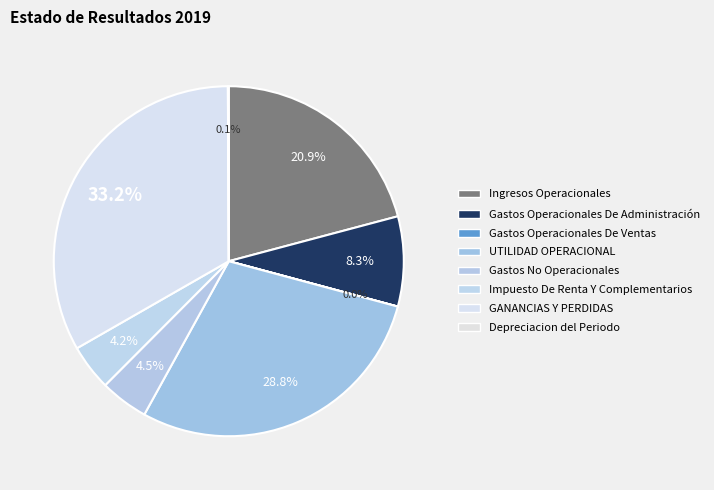

The Gastos Operacionales De Ventas slice represents 0% of the pie. True or false?

True